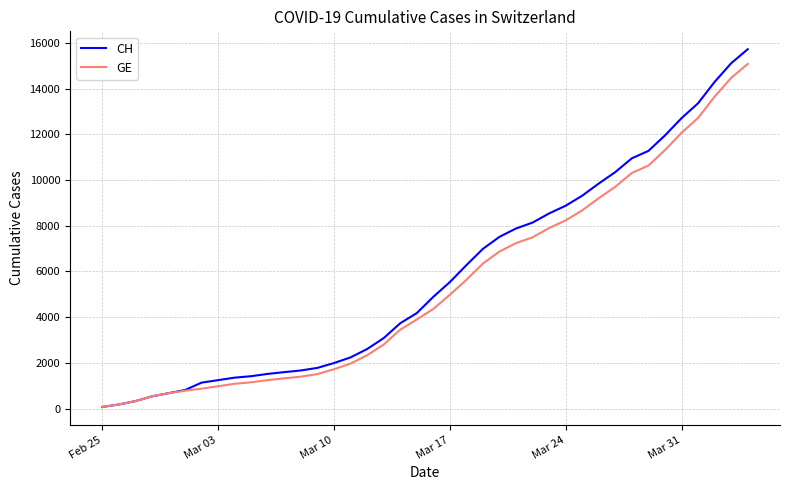

Which series has the widest spread of values?

CH